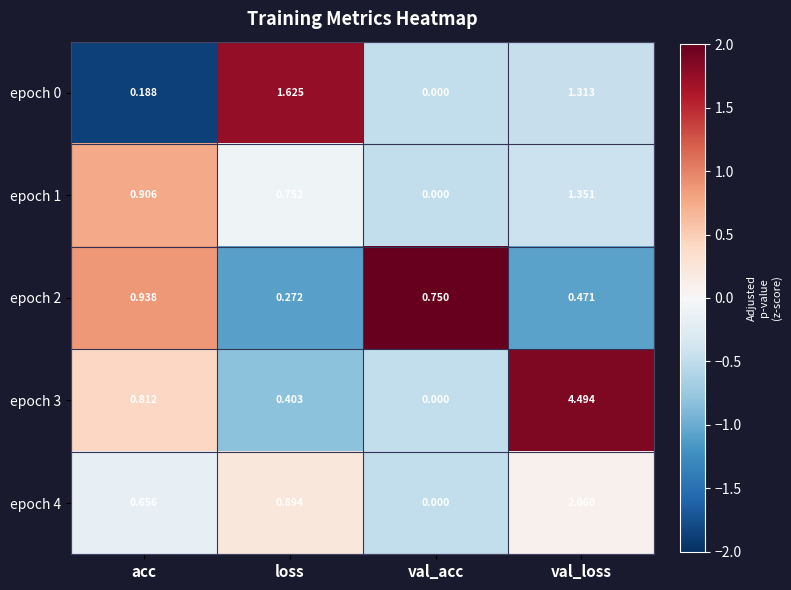

At which label does epoch 0 first exceed 1?

loss